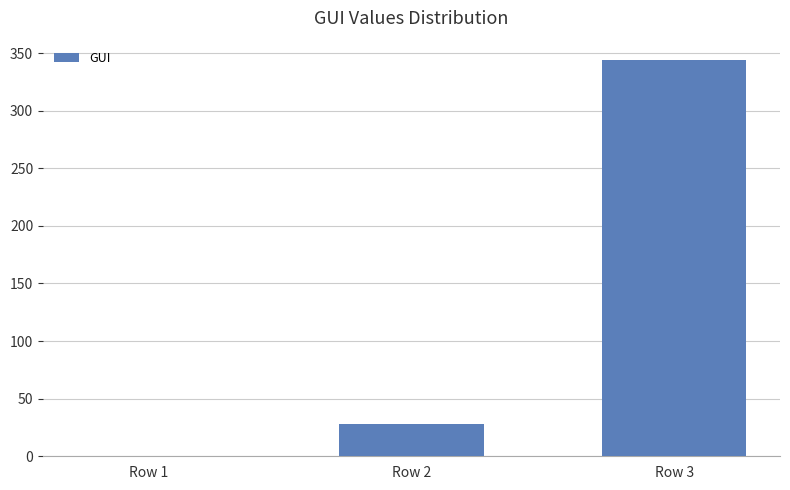

What is the sum of the values at Row 3 and Row 2?

371.7